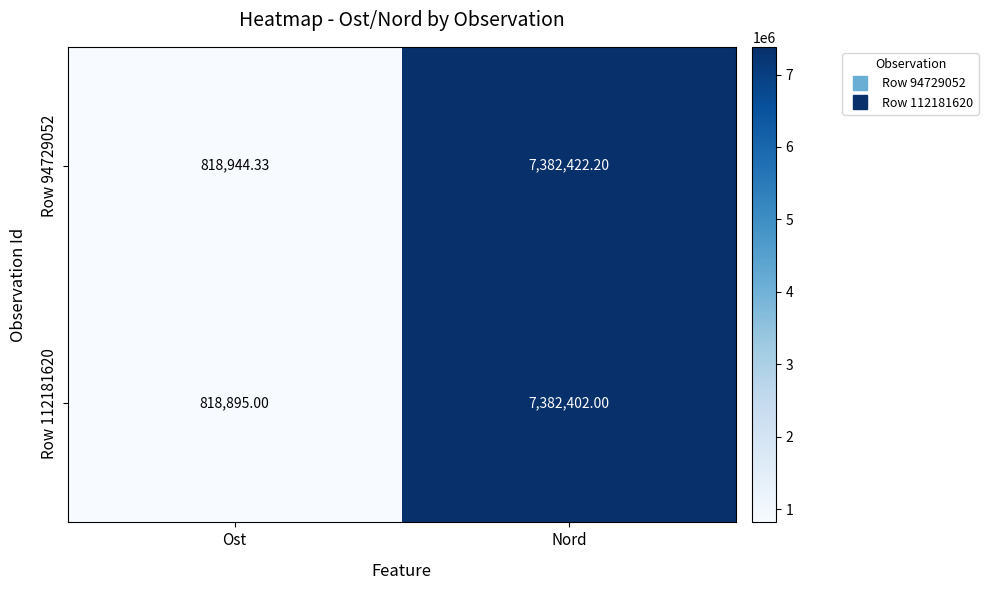

What is the maximum value shown in the chart?

7382422.2